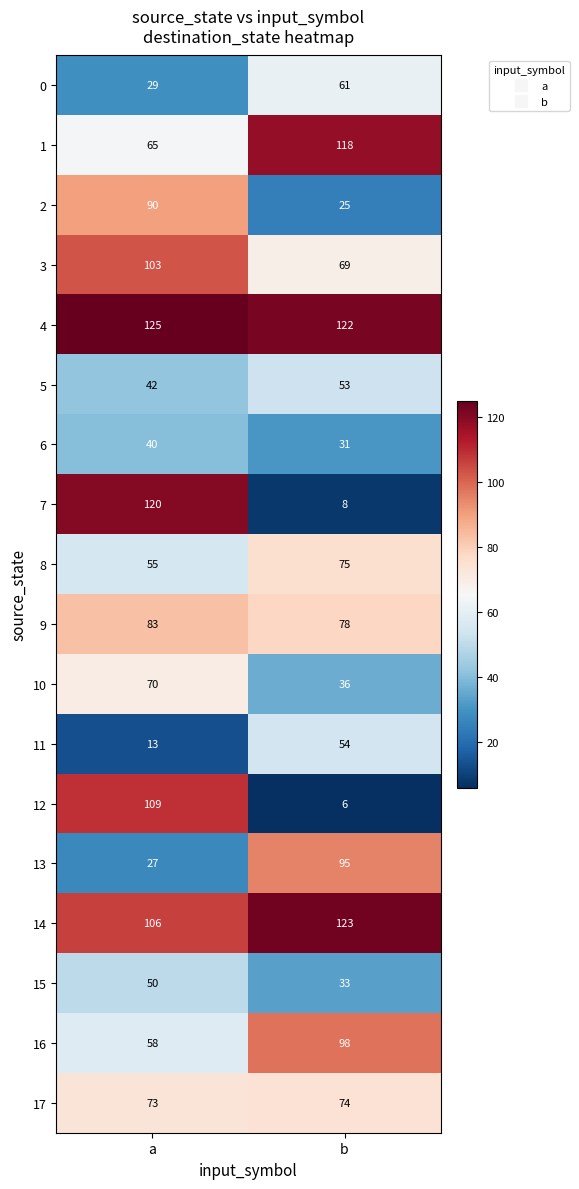

What is the difference between the highest and lowest values at a?

112